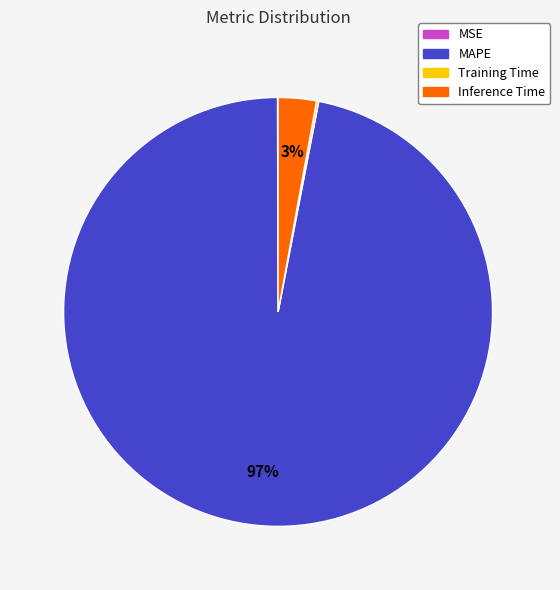

To the nearest percent, what is the average slice percentage?

25%